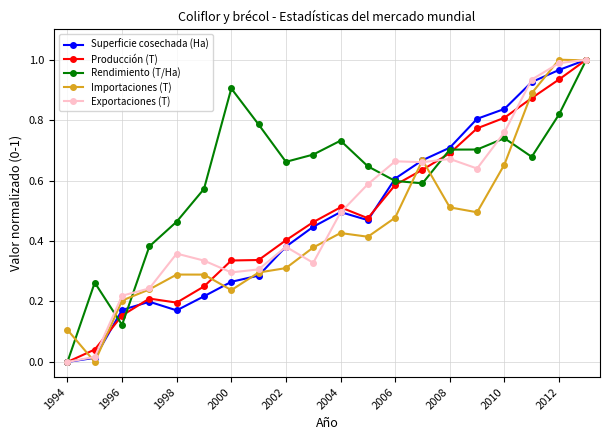

True or false: Importaciones (T) has more than 0 interior local peaks.

True